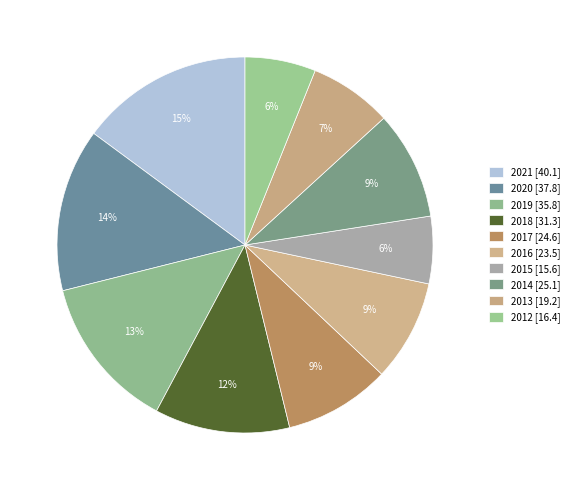

To the nearest percent, what is the difference between the largest and smallest slice percentages?

9%